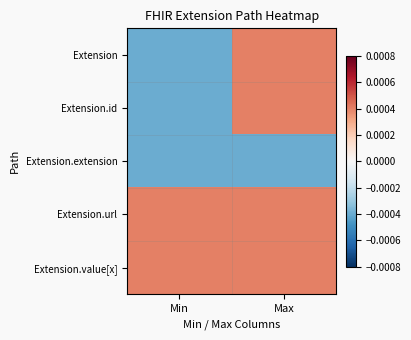

At how many categories does at least one series exceed 0?

2